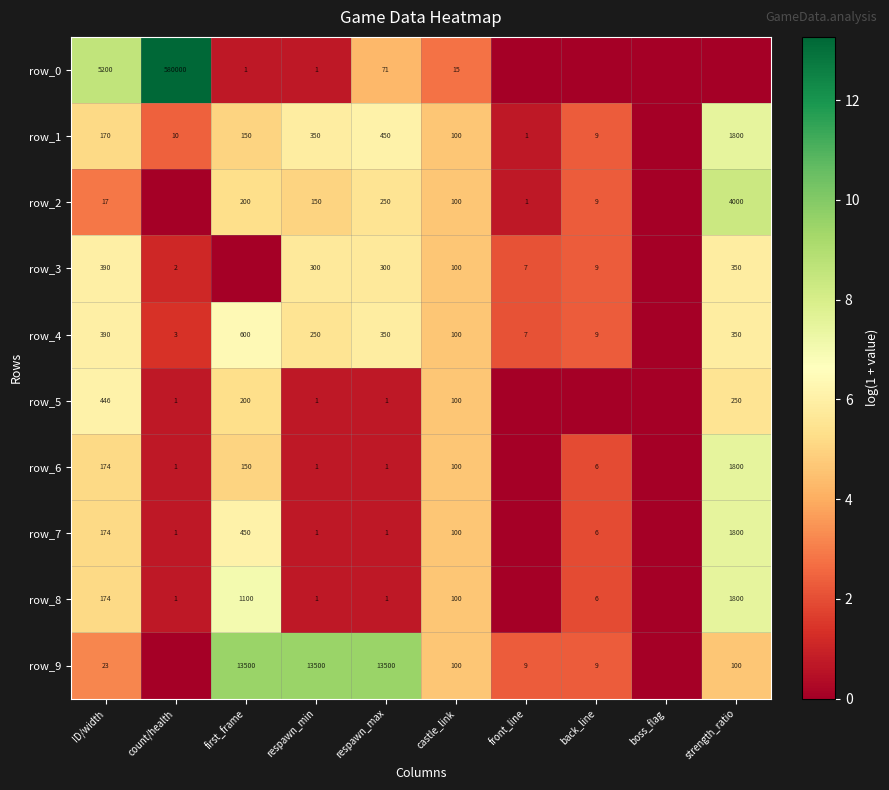

List the series in order of their peak value, lowest first.

row_3, row_5, row_4, row_1, row_6, row_7, row_8, row_2, row_9, row_0